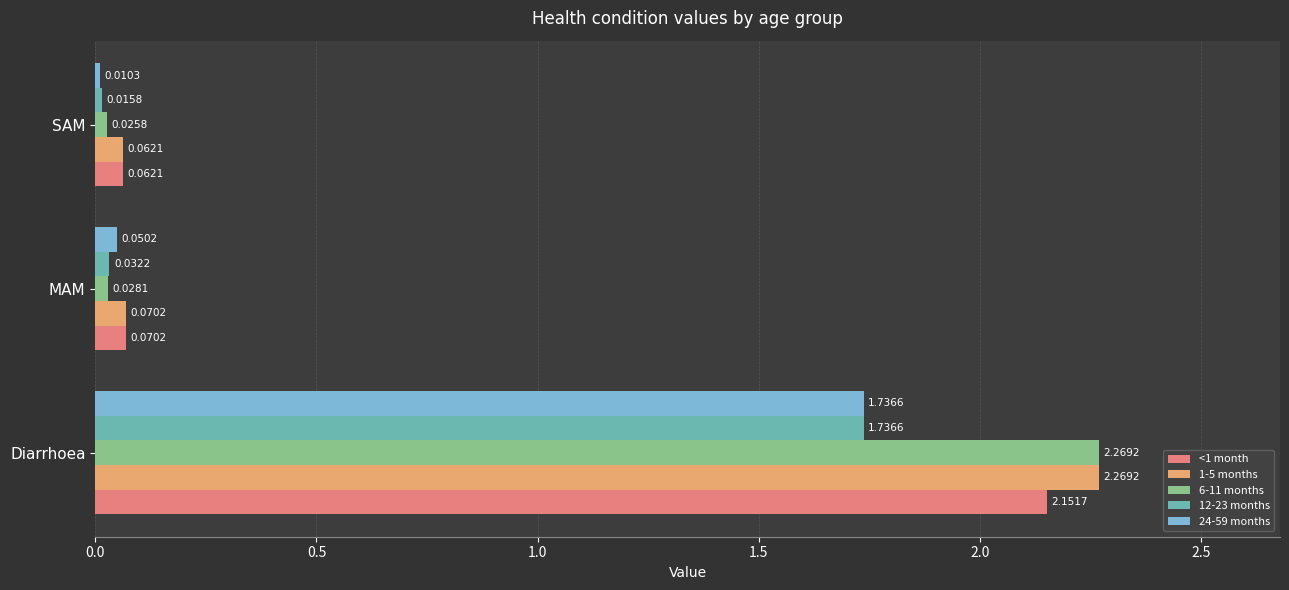

What is the average value of the 12-23 months series?

0.6